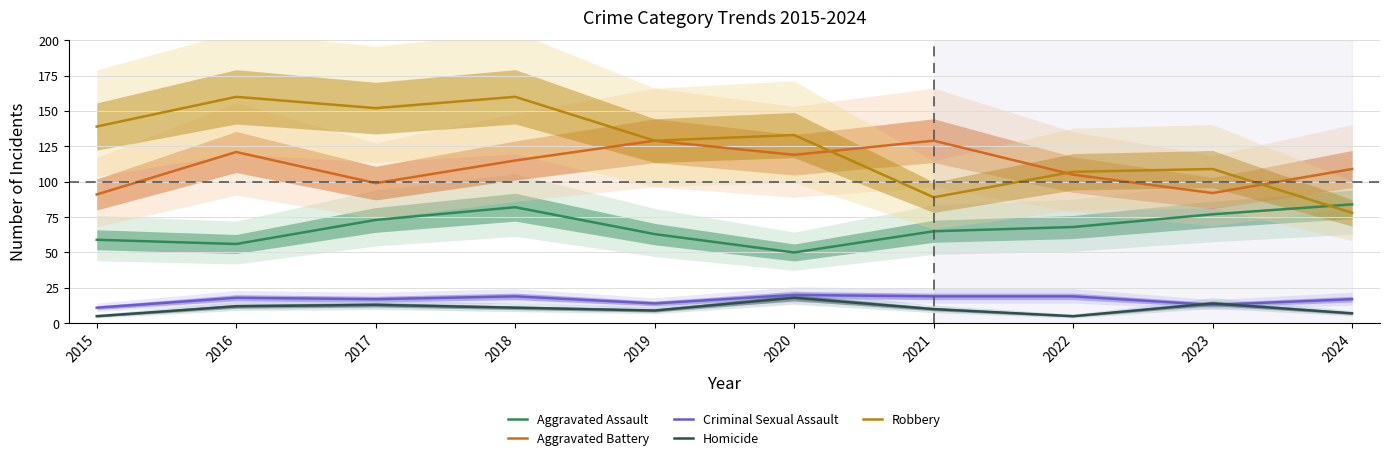

Reading left to right, what are all the values shown in this chart?

Aggravated Assault: 2015=59	2016=56	2017=73	2018=82	2019=63	2020=50	2021=65	2022=68	2023=77	2024=84
Aggravated Battery: 2015=91	2016=121	2017=99	2018=115	2019=129	2020=119	2021=129	2022=105	2023=92	2024=109
Criminal Sexual Assault: 2015=11	2016=18	2017=17	2018=19	2019=14	2020=20	2021=19	2022=19	2023=13	2024=17
Homicide: 2015=5	2016=12	2017=13	2018=11	2019=9	2020=18	2021=10	2022=5	2023=14	2024=7
Robbery: 2015=139	2016=160	2017=152	2018=160	2019=129	2020=133	2021=89	2022=107	2023=109	2024=78